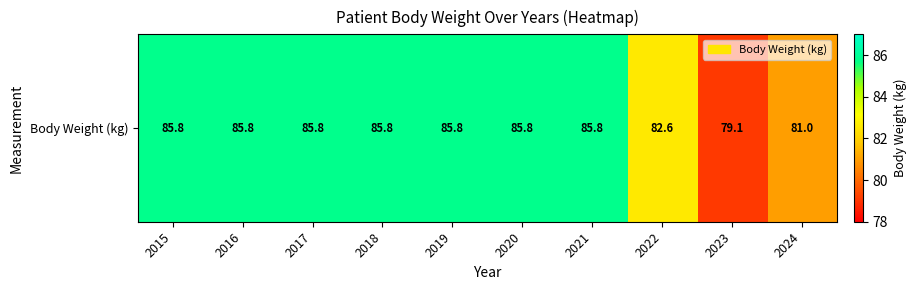

What is the change in value from 2020 to 2024?

-4.8